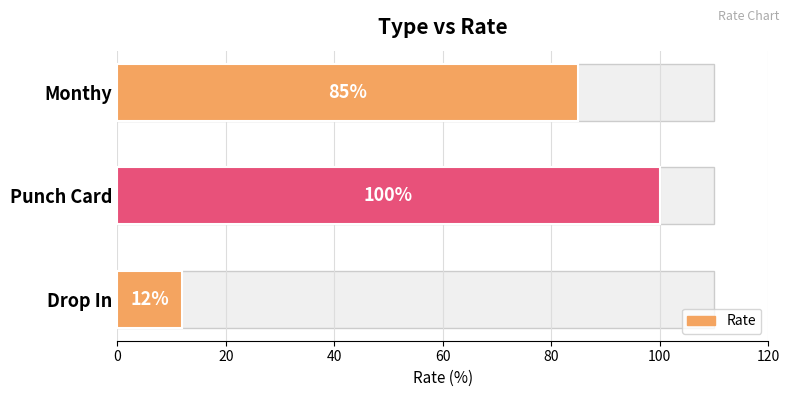

What is the minimum value shown in the chart?

12